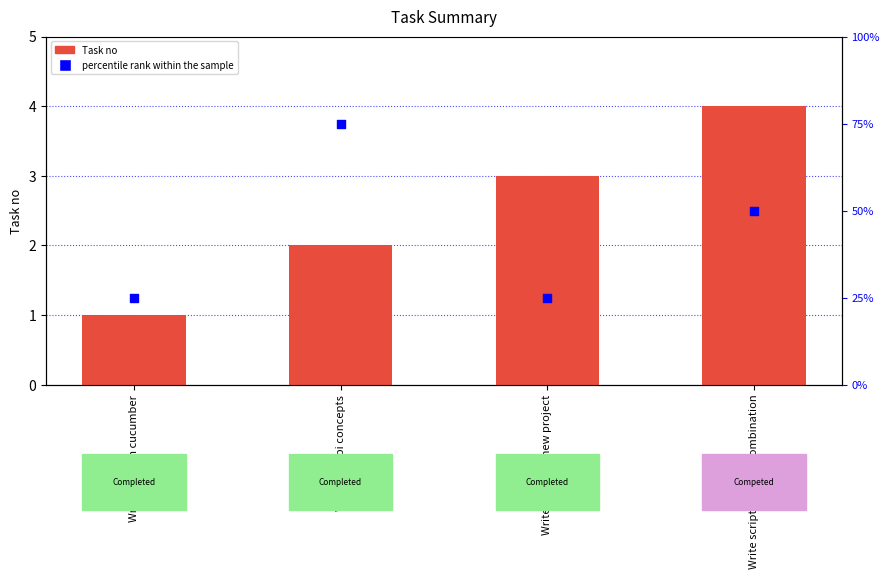

At which category is the sum across all series the highest?

Work out api concepts